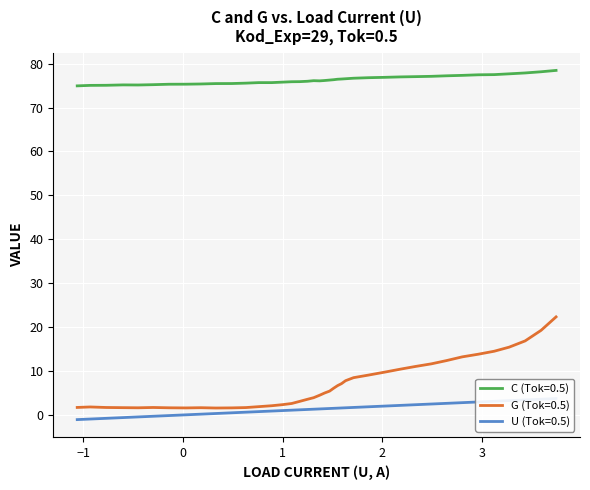

What is the value of the Tok=0.5 point at the 6th from the left?

-0.3